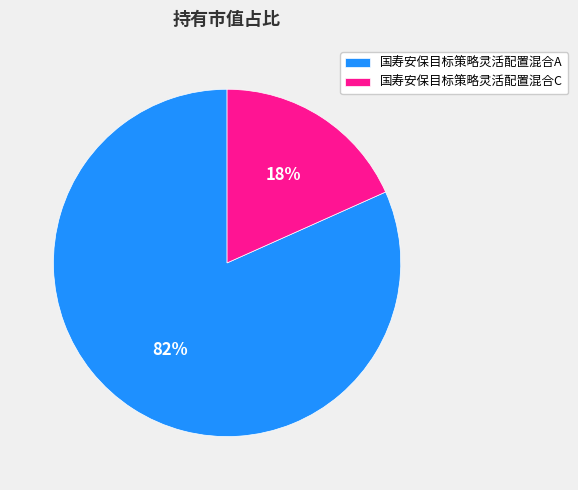

Is there a majority slice in this chart?

Yes